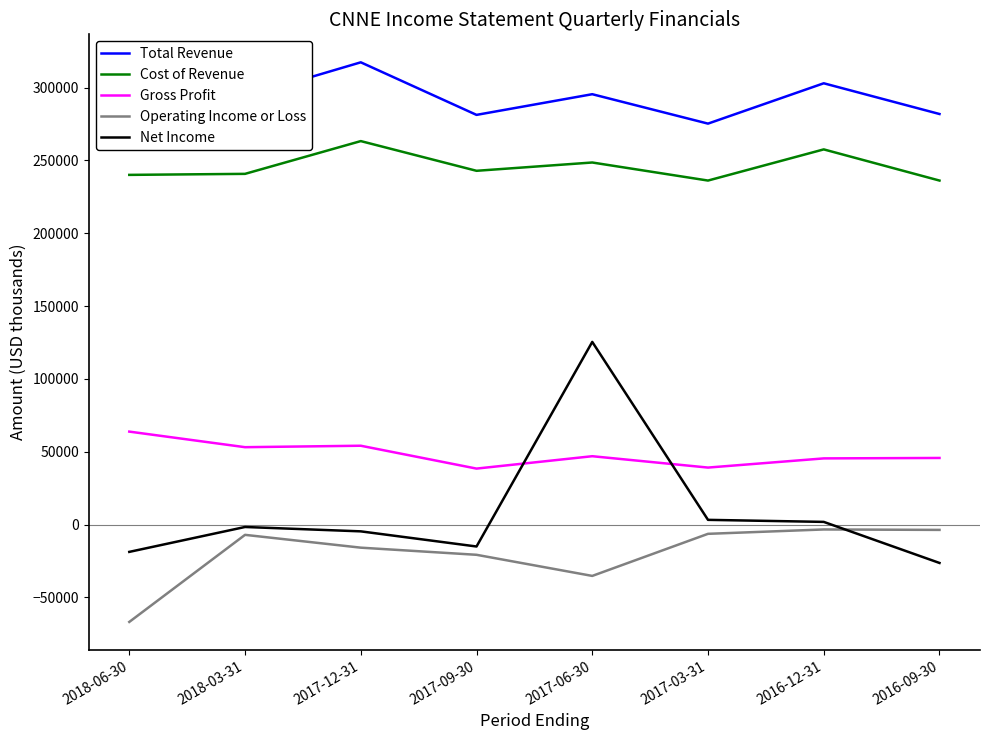

What is the lowest value of the Total Revenue series?

275300